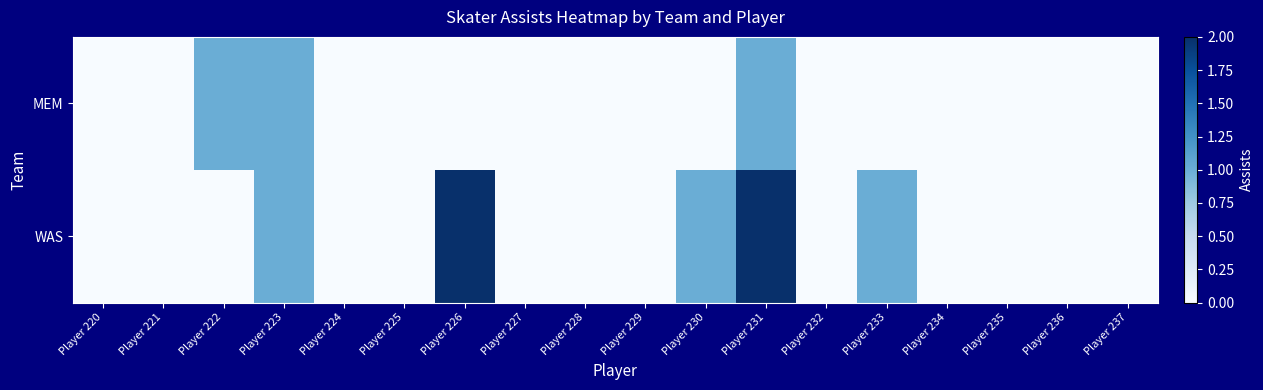

What is the total value across all series at Player 230?

1